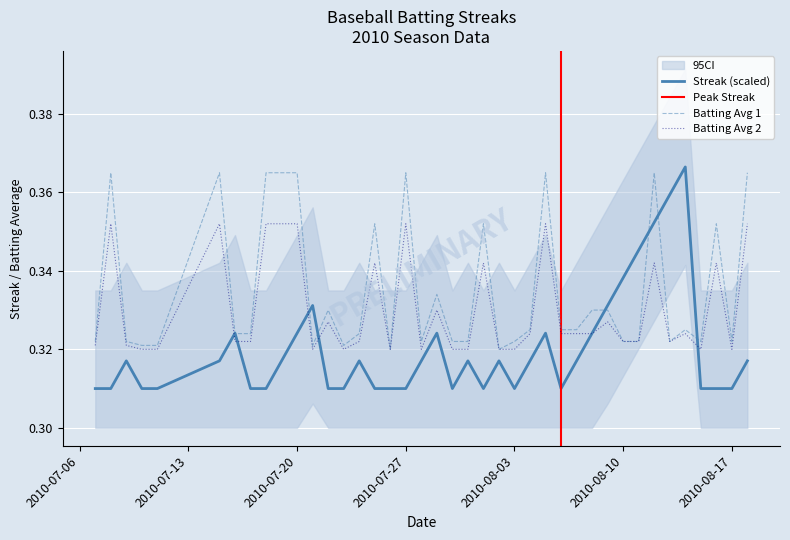

Is it true that Streak (scaled) equals 0.6 at 2010-08-10?

False